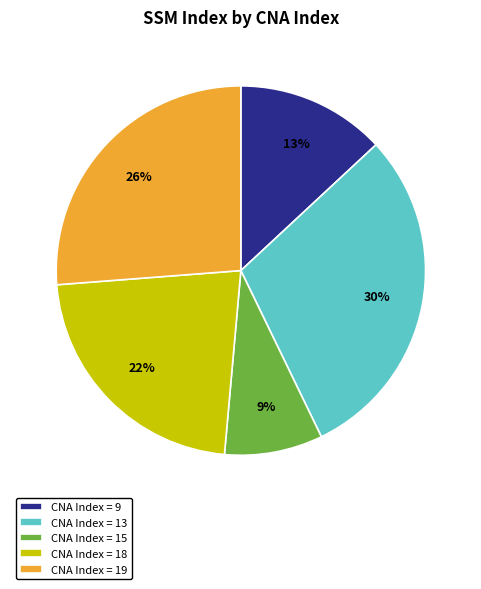

Do CNA Index = 9 and CNA Index = 18 together represent more than half of the pie?

No